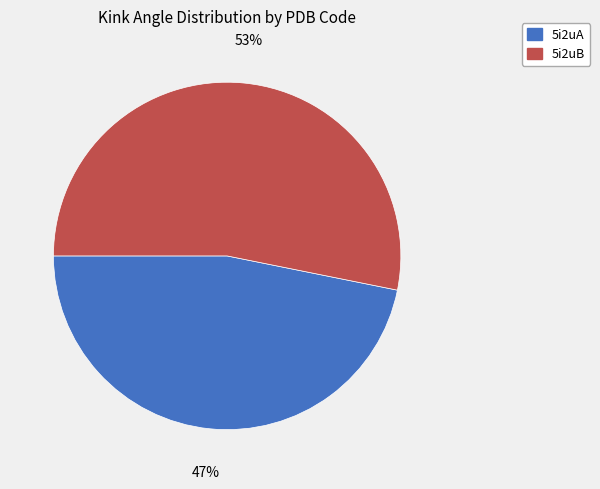

To the nearest percent, what is the difference between the 5i2uB and 5i2uA slice percentages?

6%